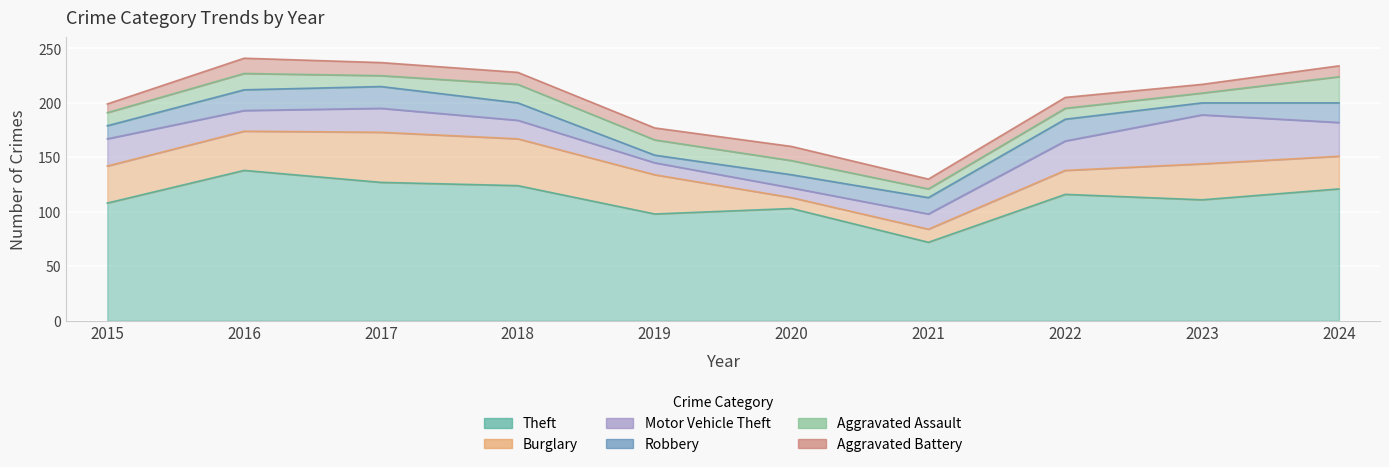

What is the difference between the maximum and minimum values in the Aggravated Assault series?

16